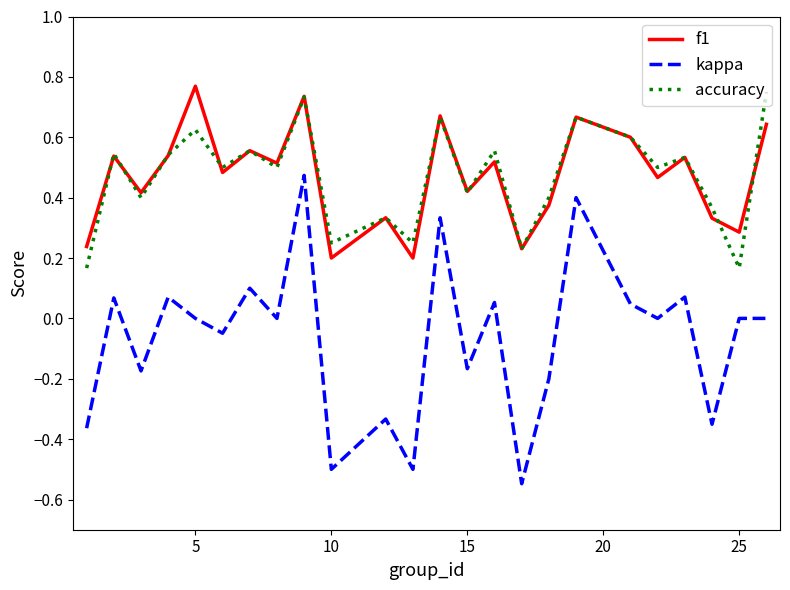

Which series has the widest spread of values?

kappa